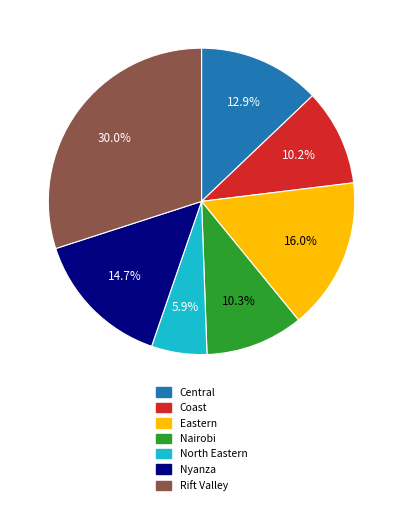

Is Nairobi the majority of the pie?

No